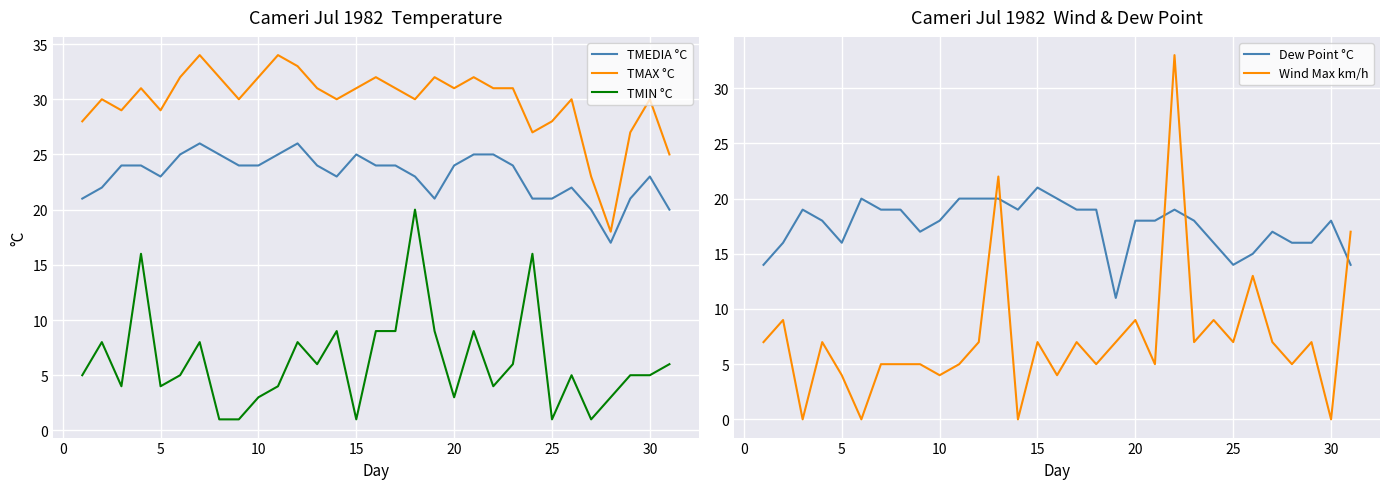

How many lines are shown in the chart?

5